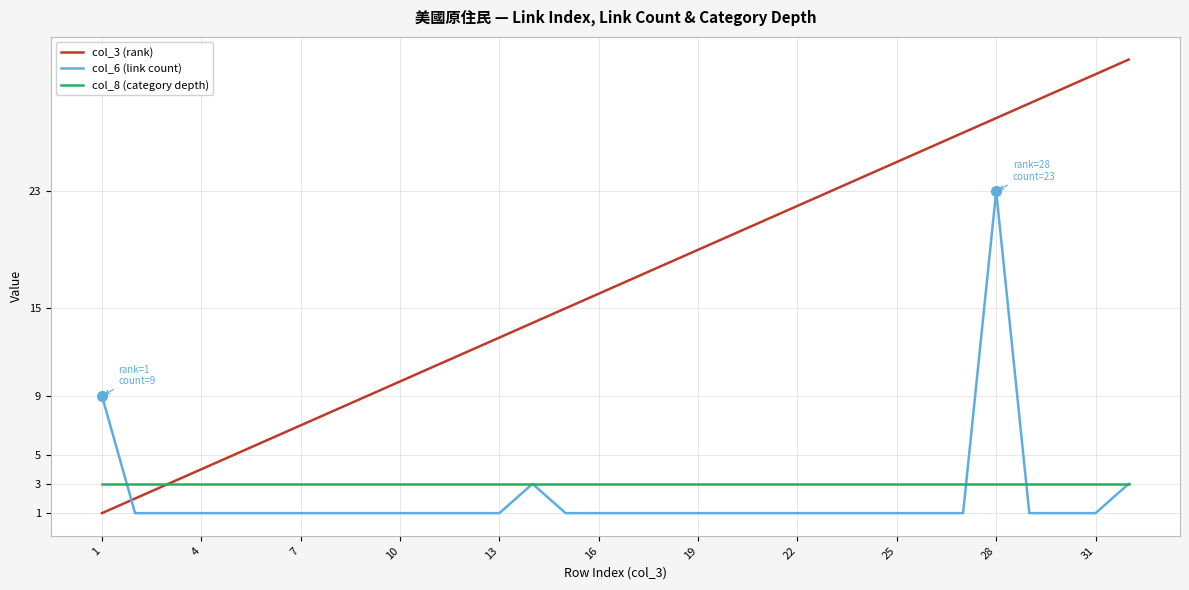

What is the minimum value shown in the chart?

1